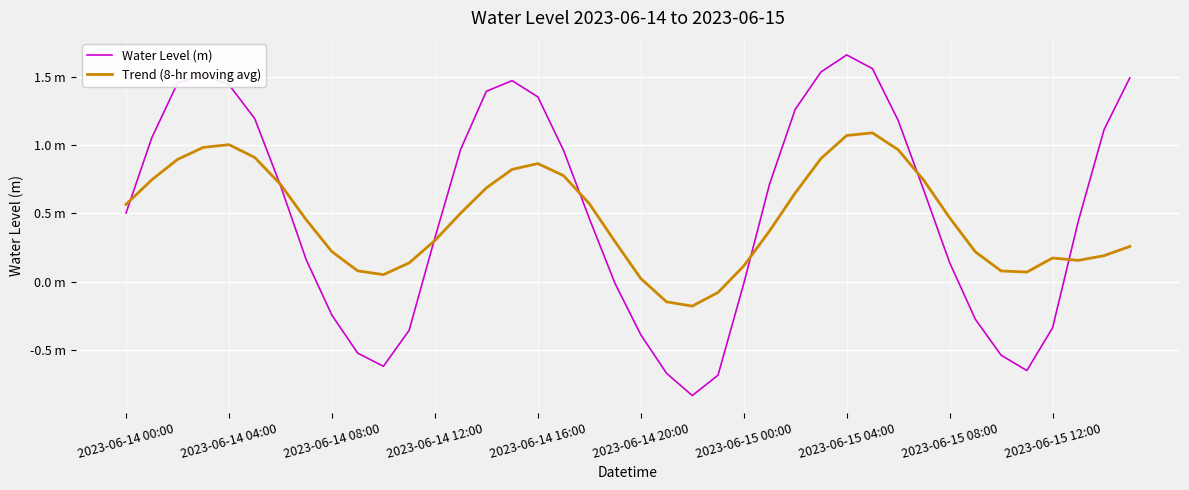

What are all the series names shown in the legend?

Water Level (m), Trend (8-hr moving avg)